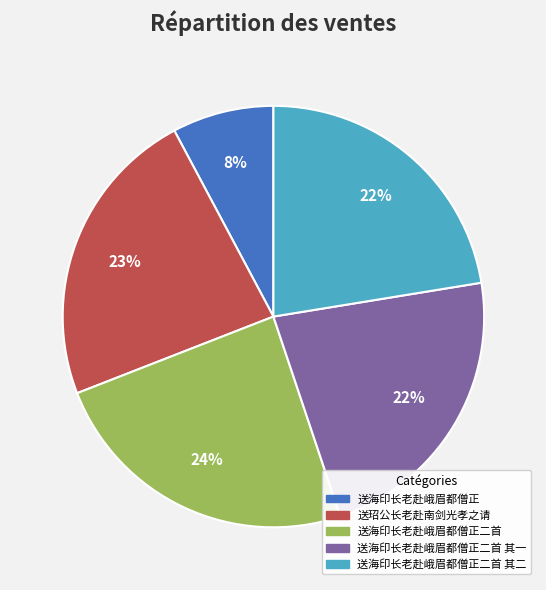

Is there any slice that represents more than half of the pie?

No